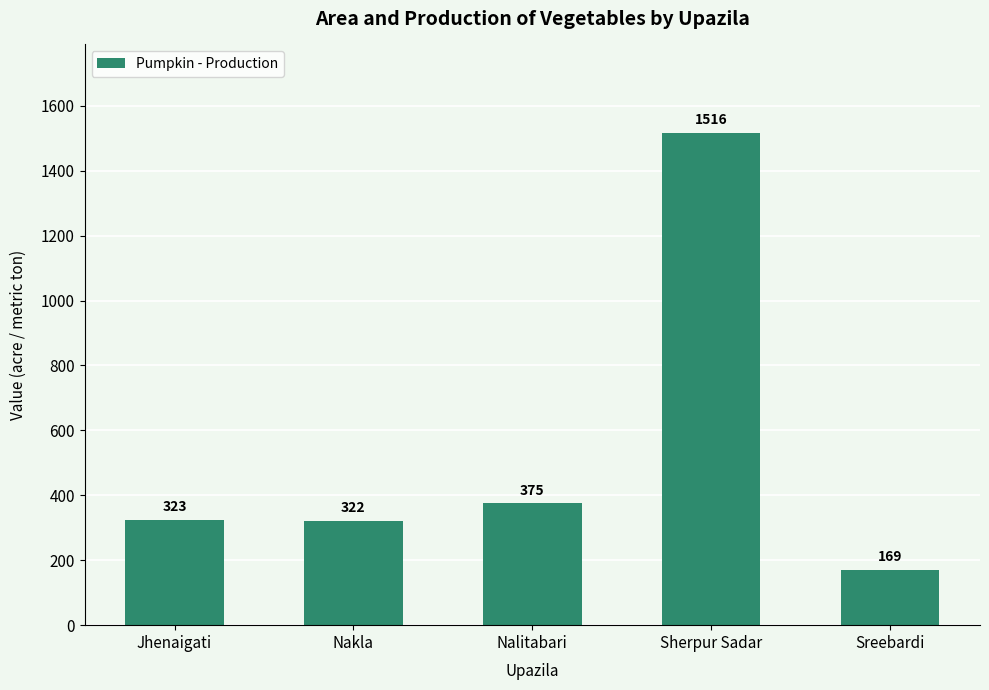

Between Sreebardi and Nakla, which is larger?

Nakla